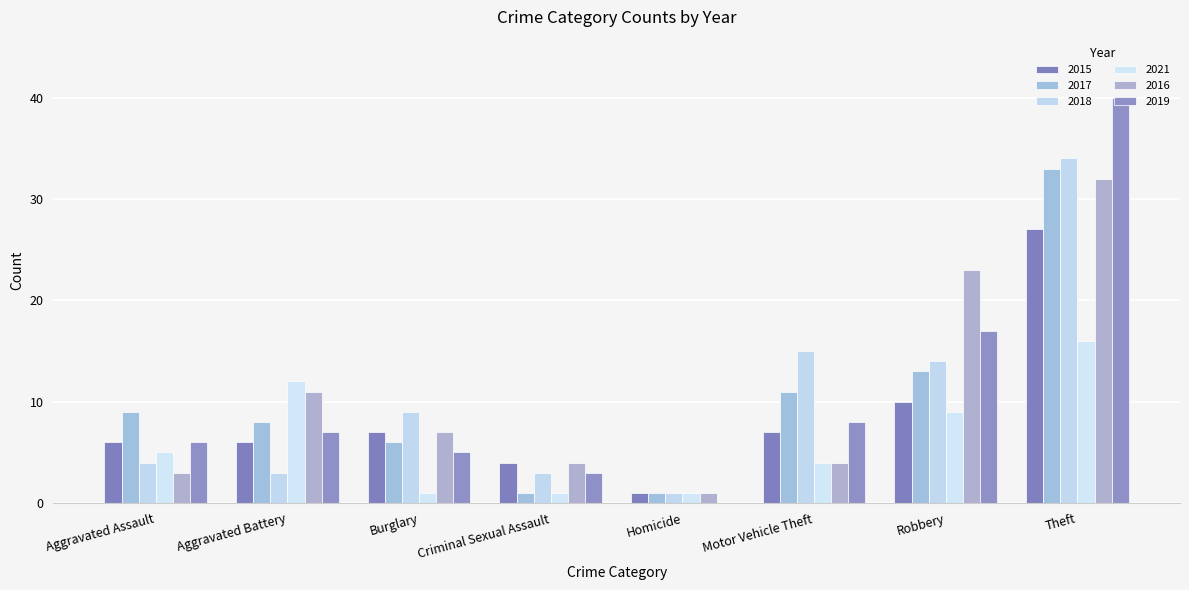

Between Aggravated Battery and Criminal Sexual Assault, which series saw the biggest shift?

2021